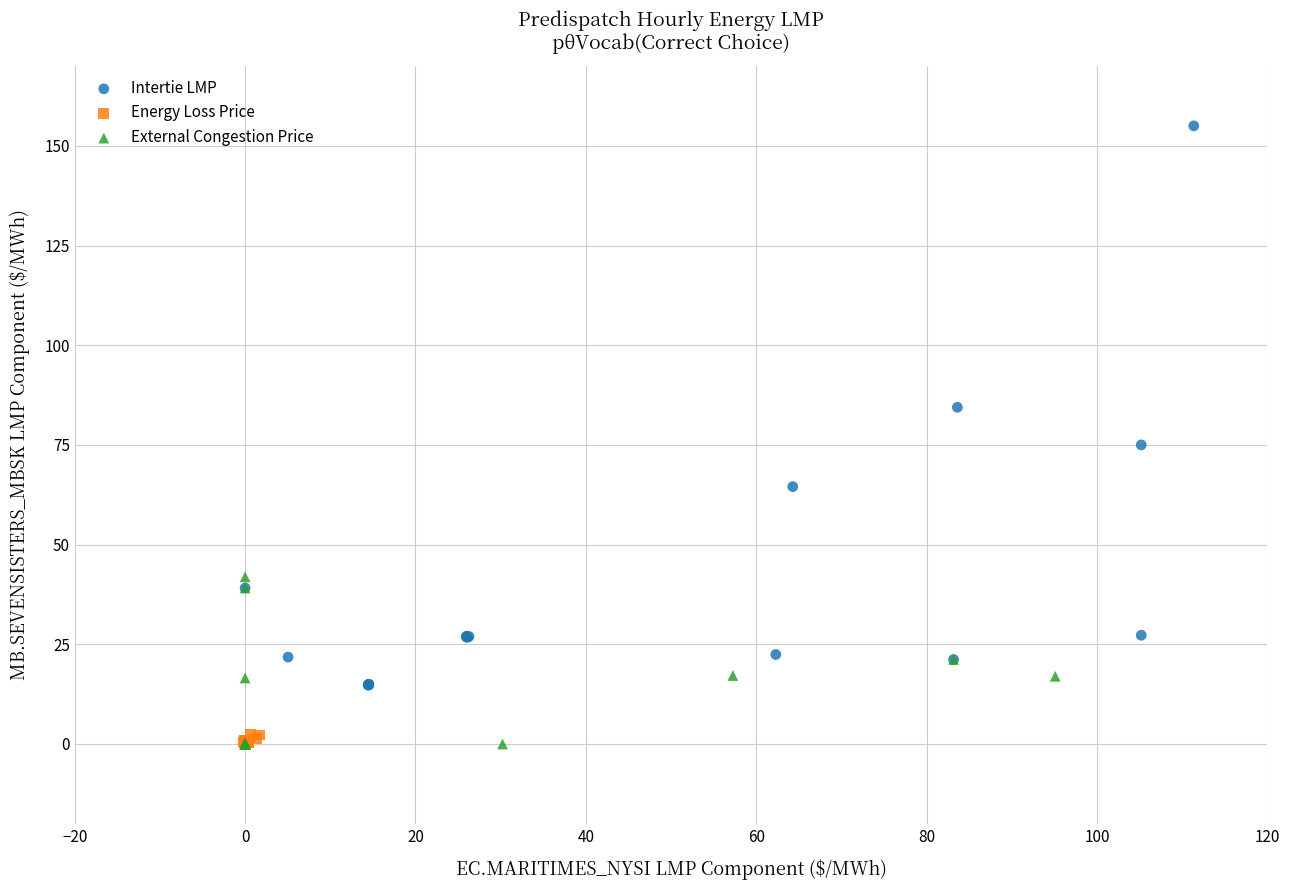

Which series has the largest Y range (max minus min)?

Intertie LMP